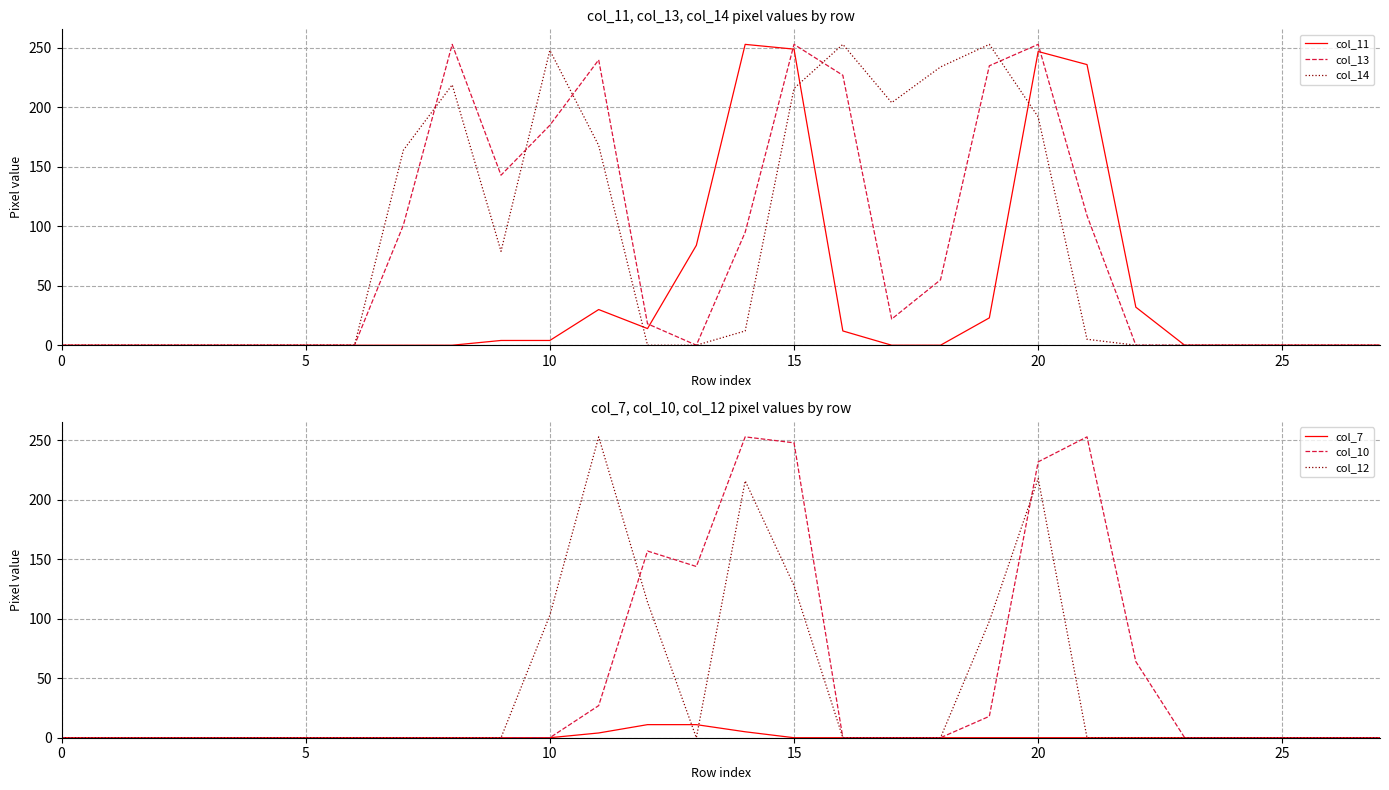

Between 11 and 12, which series saw the biggest shift?

col_13